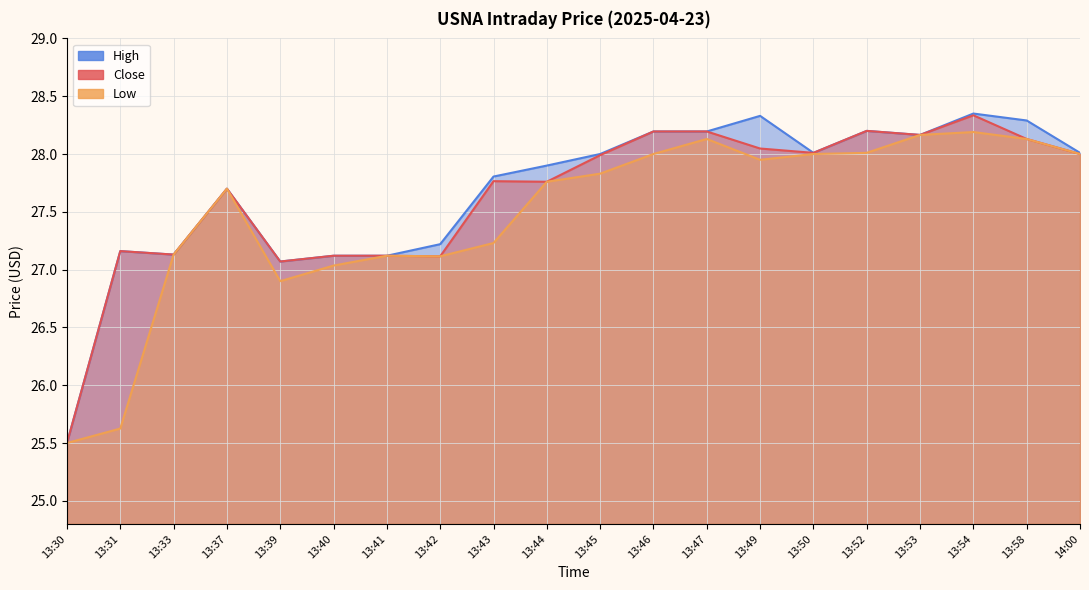

What is the value of the High point at the 1st from the left?

25.5